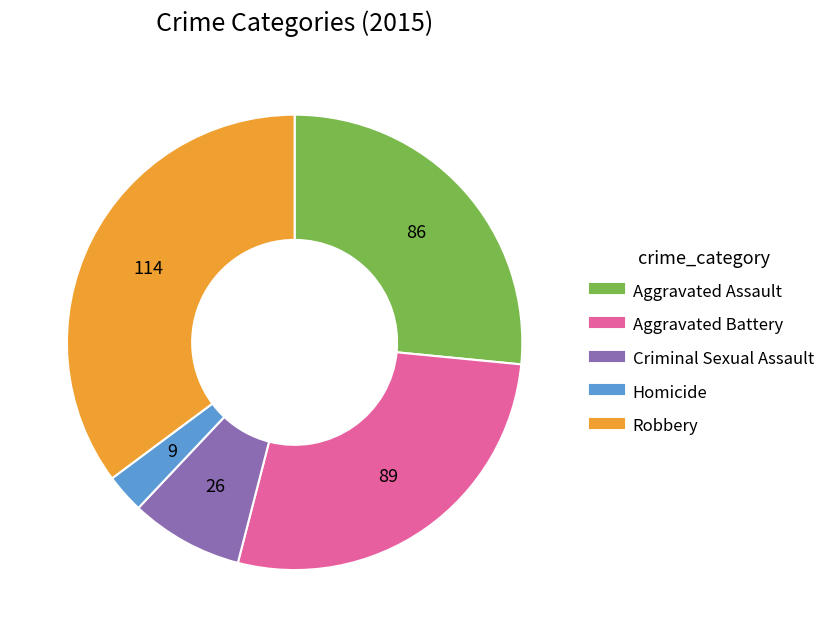

The Robbery slice represents 35% of the pie. True or false?

True